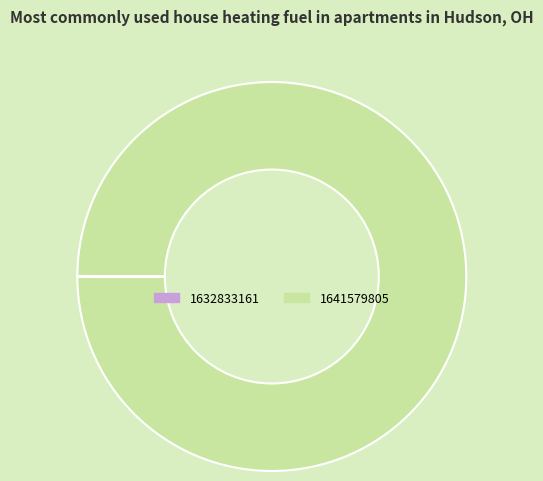

Is there a majority slice in this chart?

Yes